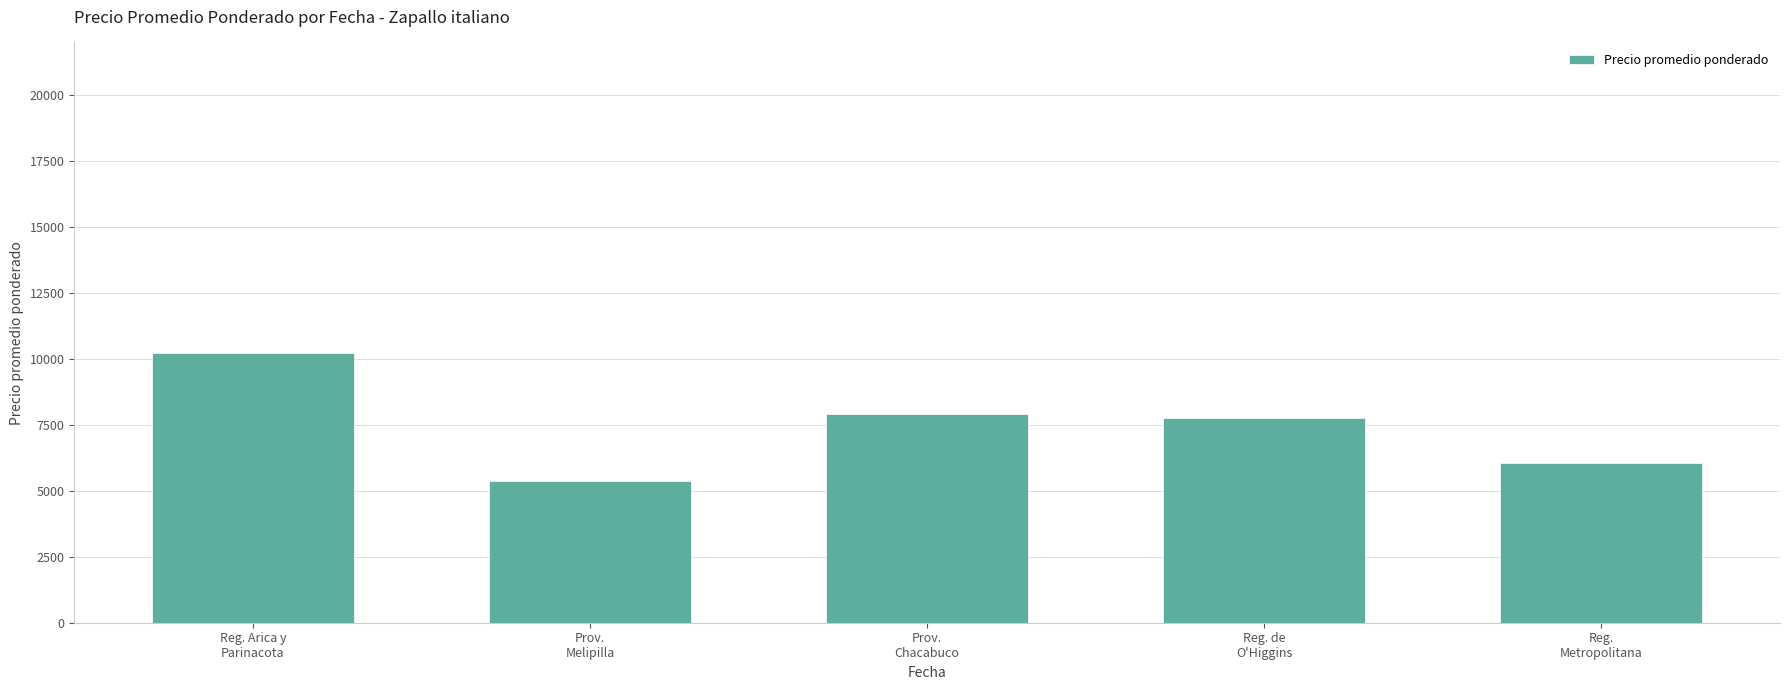

What is the value of the 3rd bar from the left?

7910.5